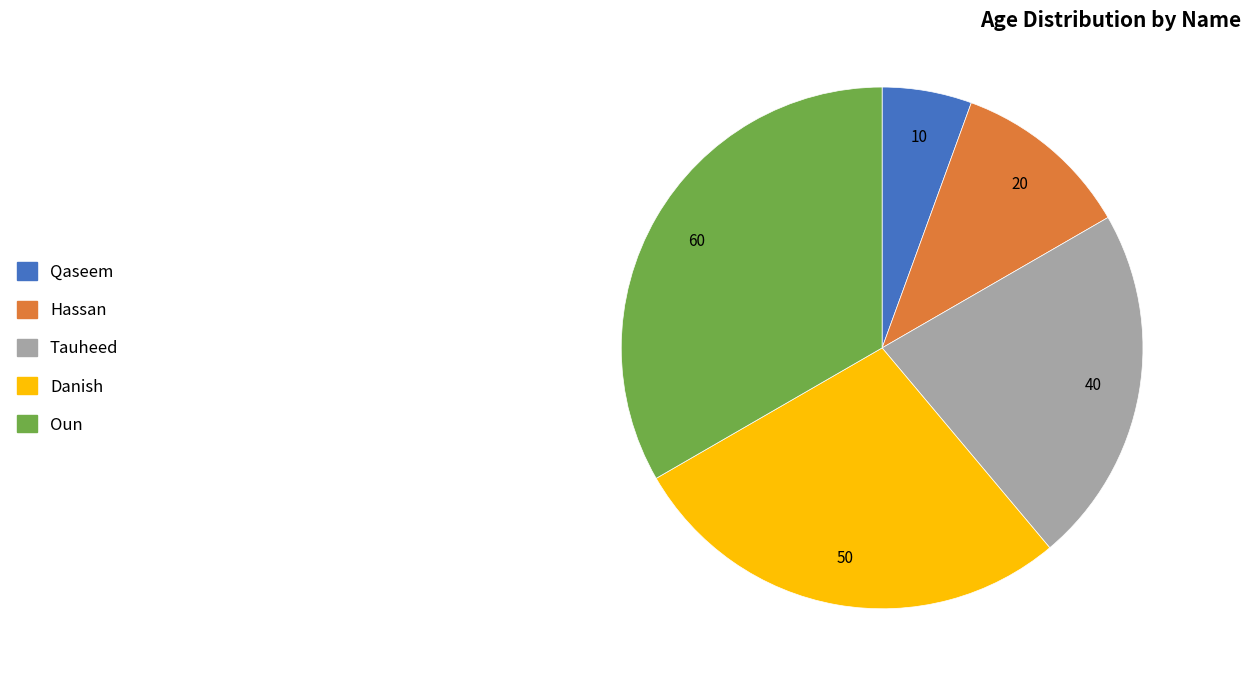

Is it true that Qaseem is 1% of the pie?

False